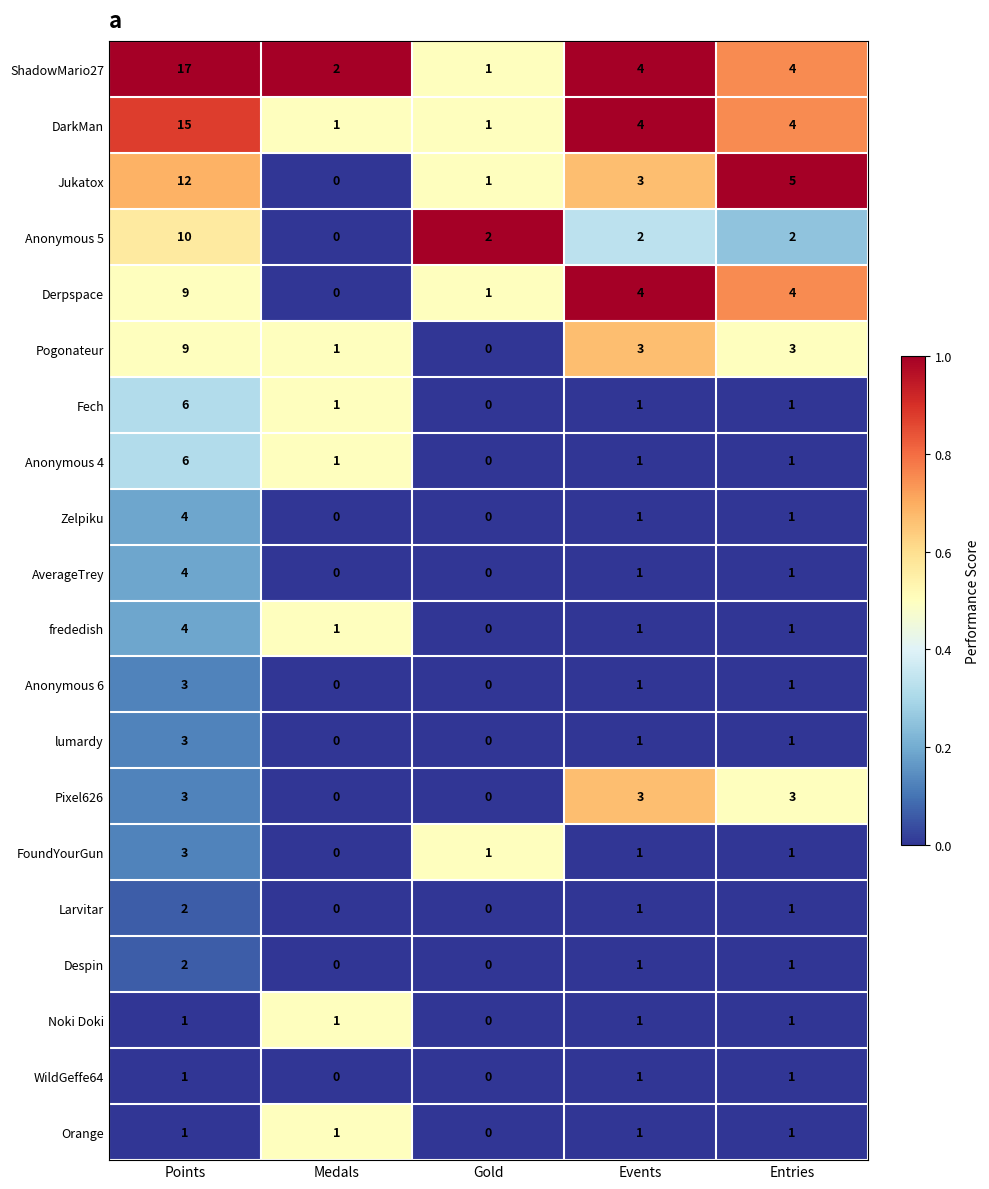

True or false: ShadowMario27 has a value of 2 at Medals.

True